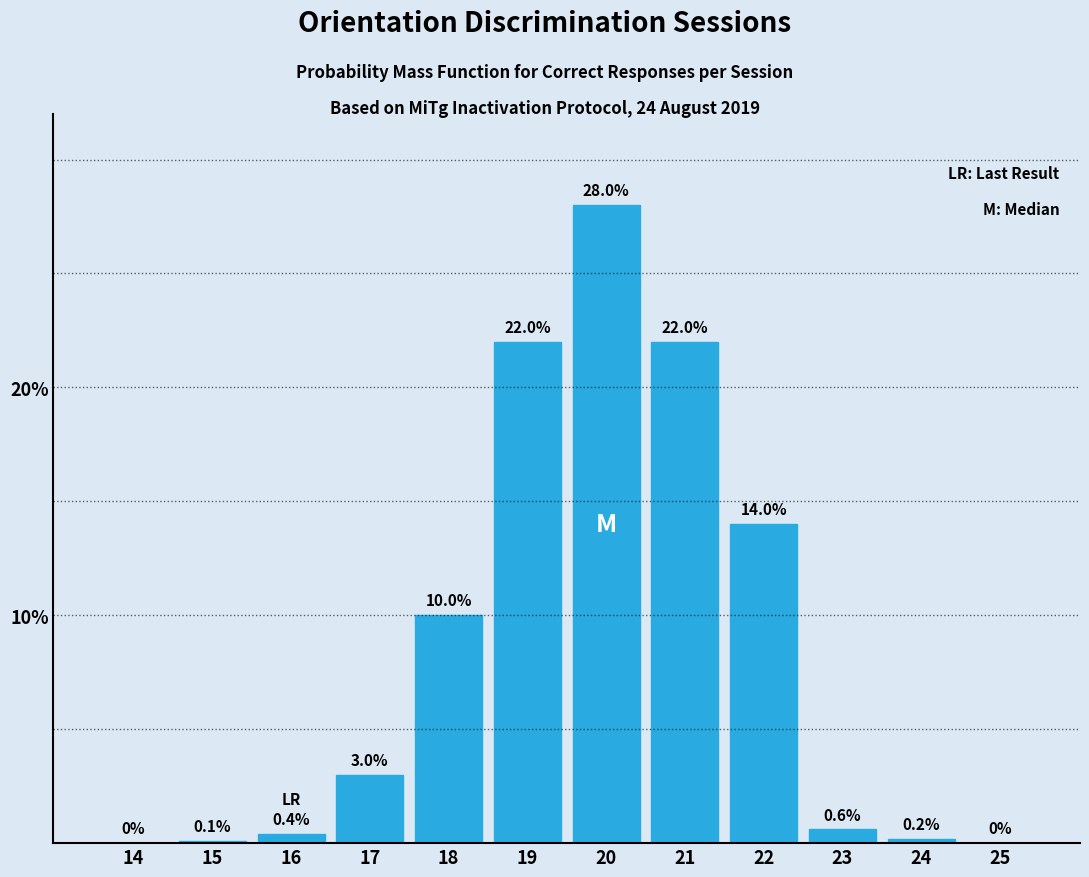

Reading right to left, extract all data points from this chart.

25=0.0	24=0.2	23=0.6	22=14.0	21=22.0	20=28.0	19=22.0	18=10.0	17=3.0	16=0.4	15=0.1	14=0.0